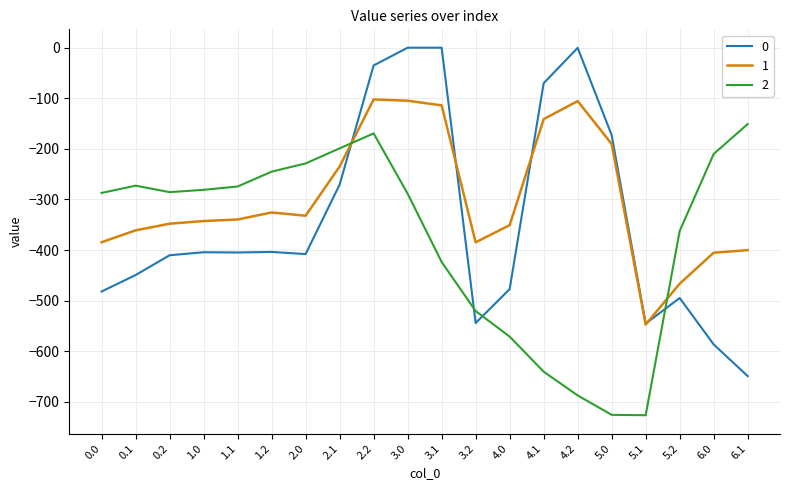

Rank the series at 5.2 from lowest to highest value.

0, 1, 2